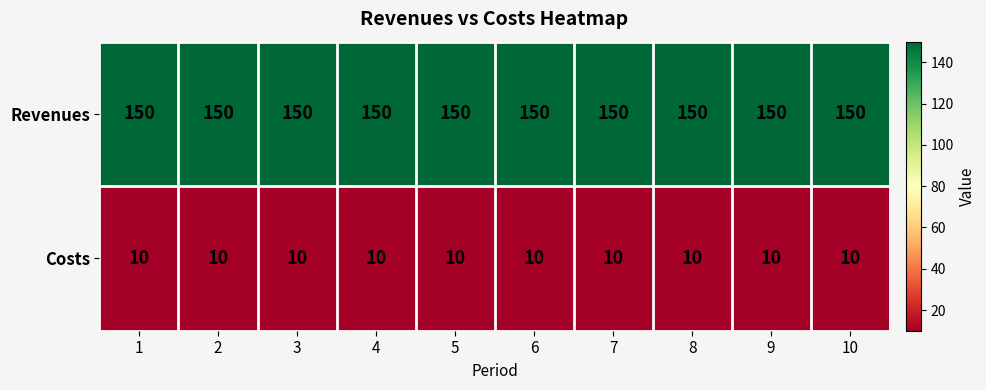

How many series are shown in this chart?

2